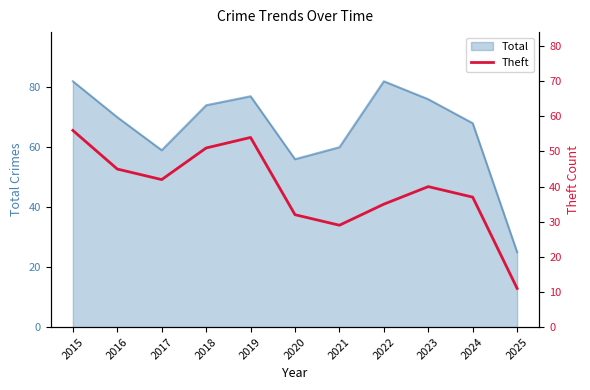

Which category has the highest value across all series?

2015